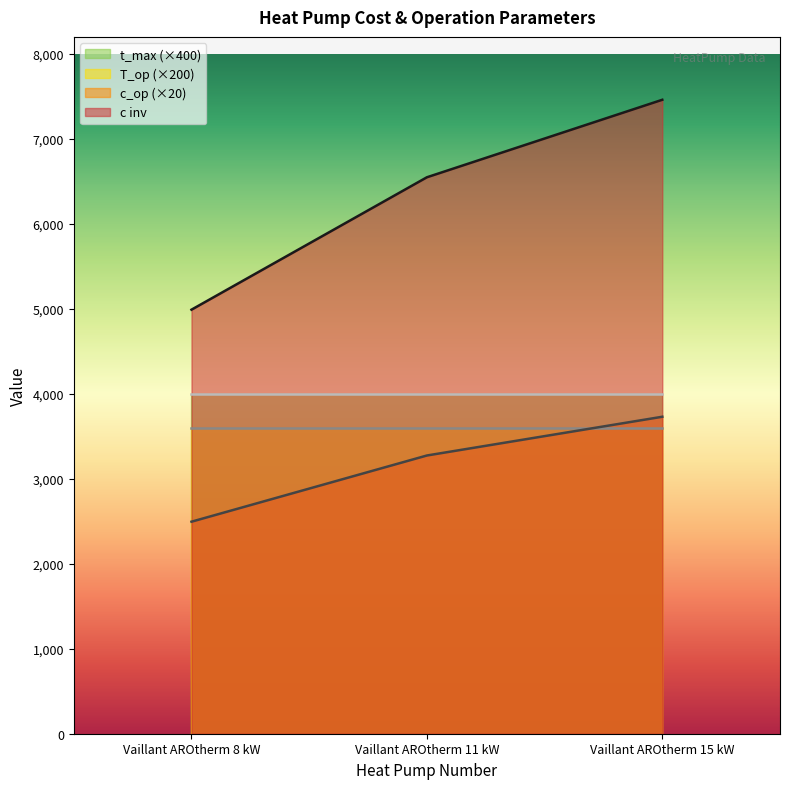

What is the sum of the c inv values at Vaillant AROtherm 8 kW and Vaillant AROtherm 15 kW?

12450